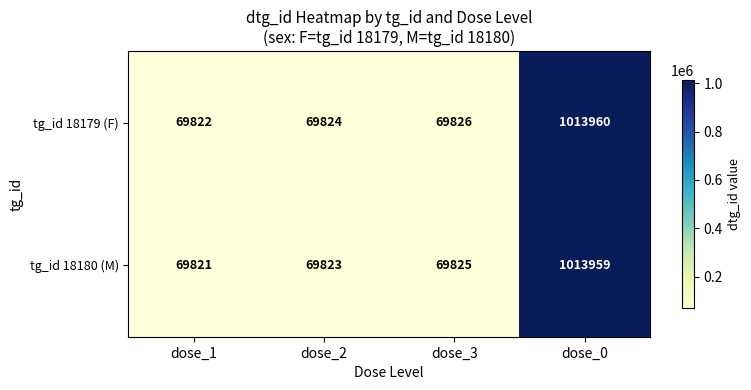

The tg_id 18180 (M) series shows 1750627 at dose_0. True or false?

False